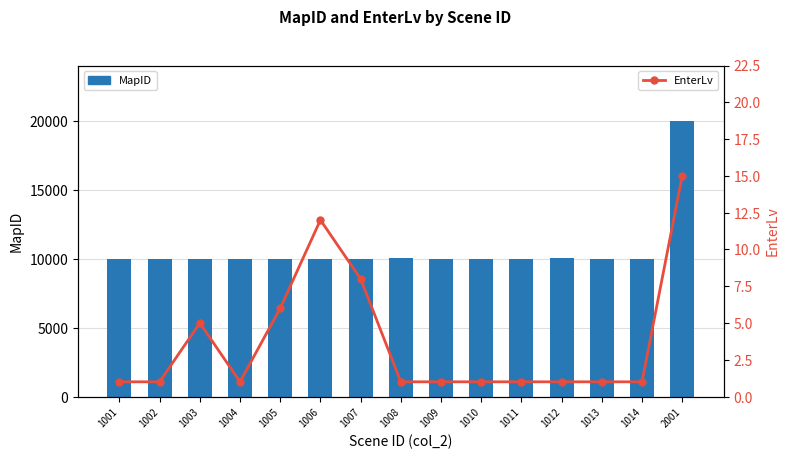

Which series has the largest range (max minus min)?

MapID